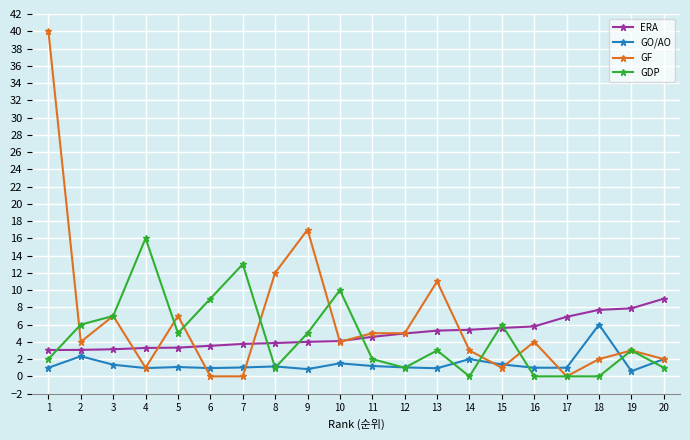

Does the chart display data point markers on the line(s)?

Yes